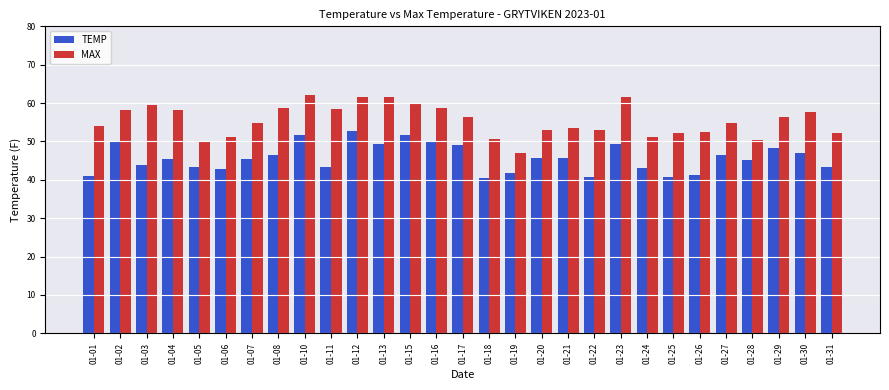

What is the total value across all series at 01-13?

111.0